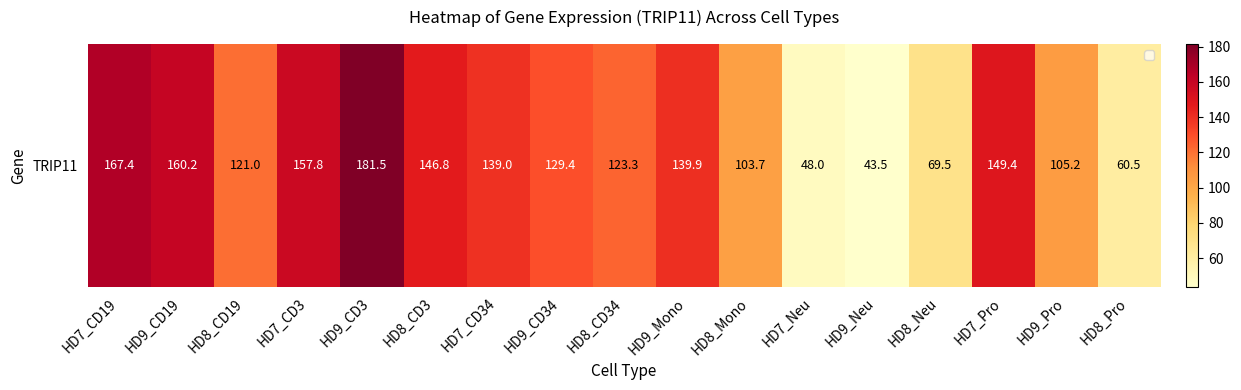

What is the smallest value displayed?

43.5